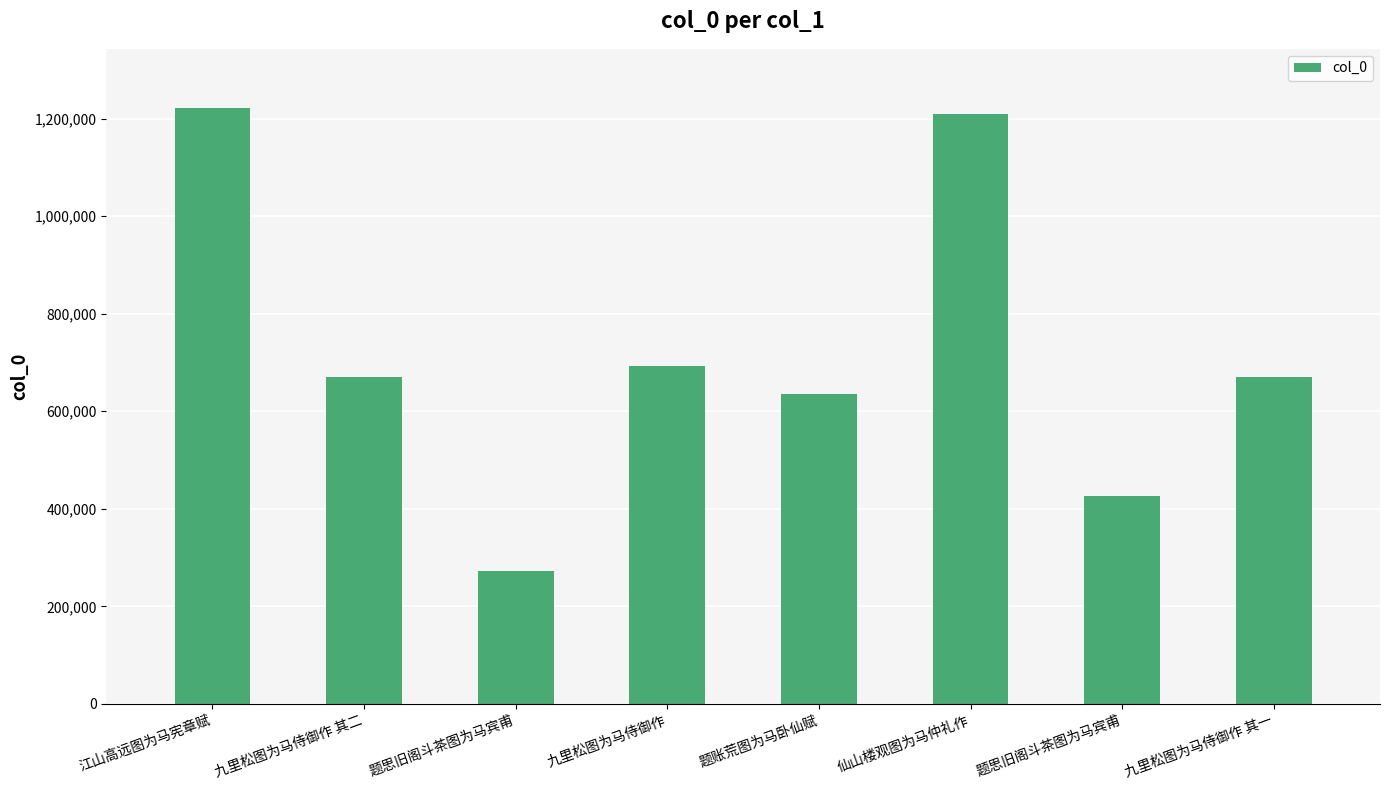

Does the chart contain any negative values?

No